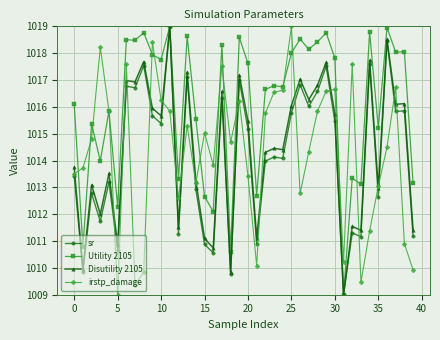

What is the value of the Utility 2105 point at the 31st from the left?

1017.8